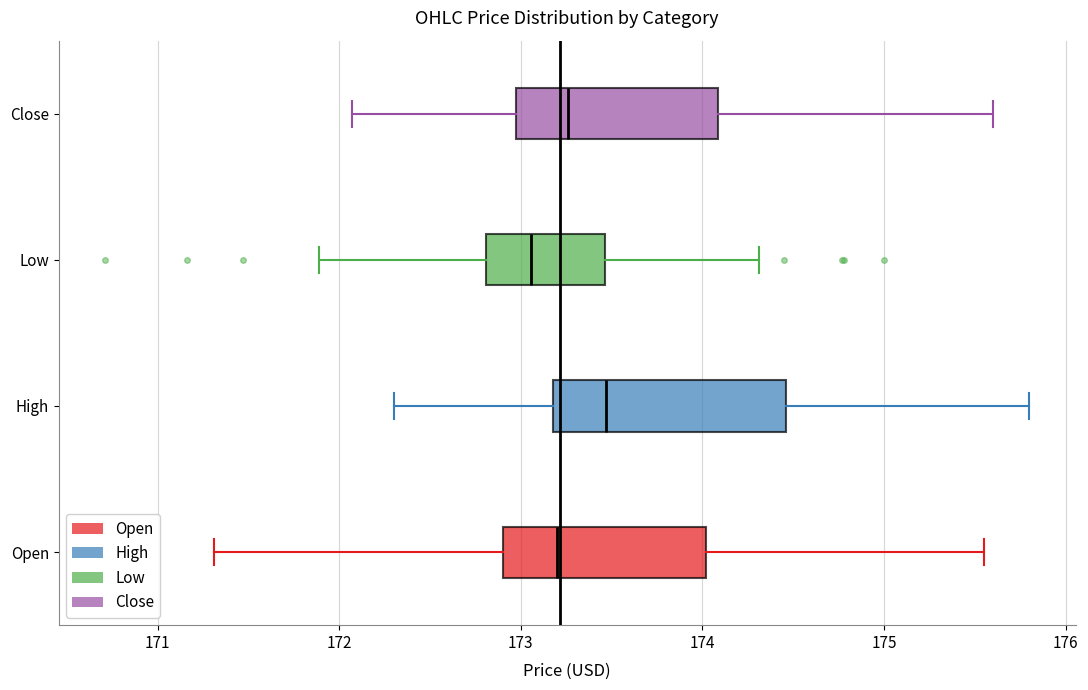

Which box is the widest, from its left edge to its right edge?

High